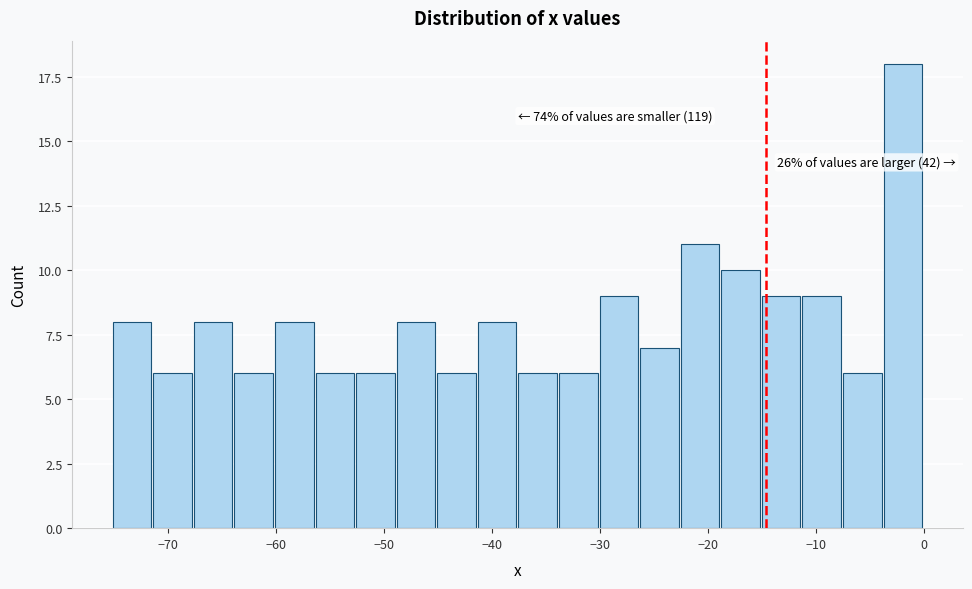

Around what value on the x-axis is the tallest bar? Give the approximate position of its centre, as read against the axis.

-2